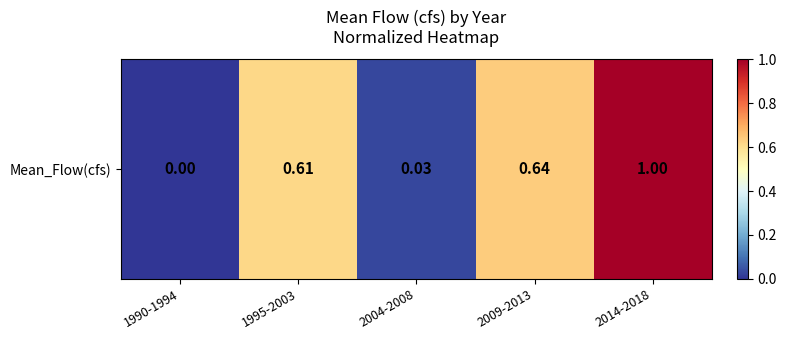

Reading left to right, list all the values displayed in this chart.

1990-1994=0.0	1995-2003=0.6	2004-2008=0.0	2009-2013=0.6	2014-2018=1.0